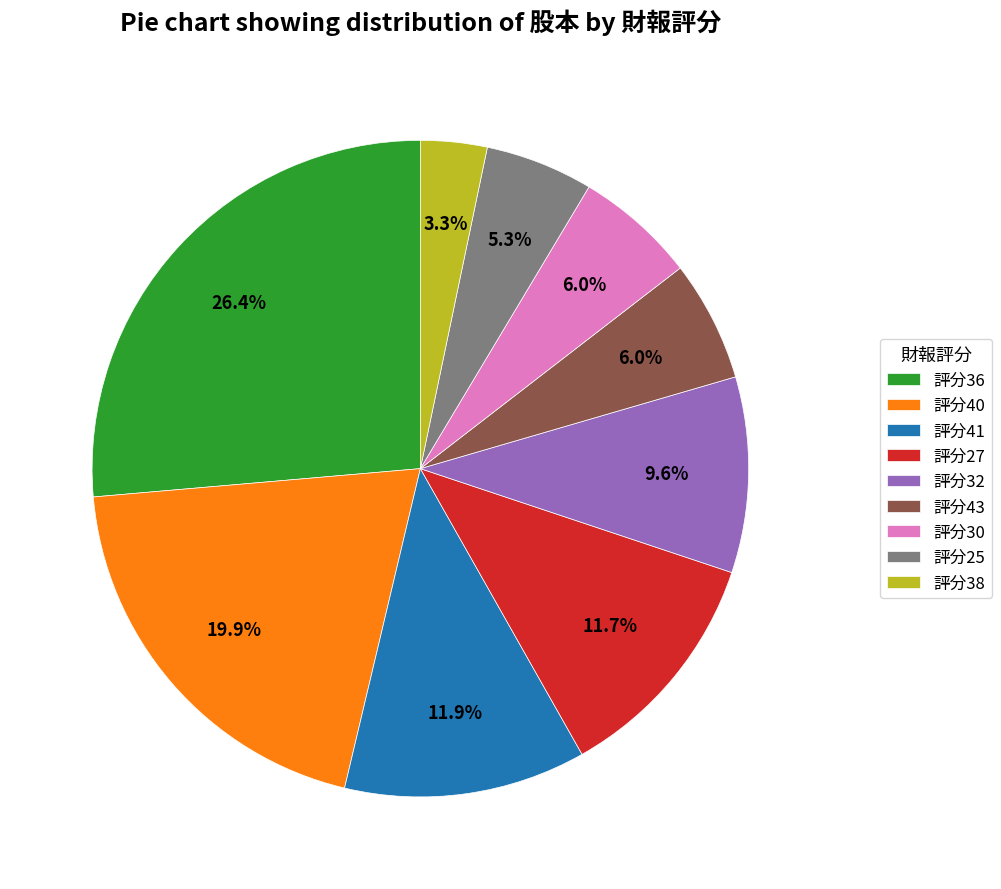

Does any single category account for the majority?

No